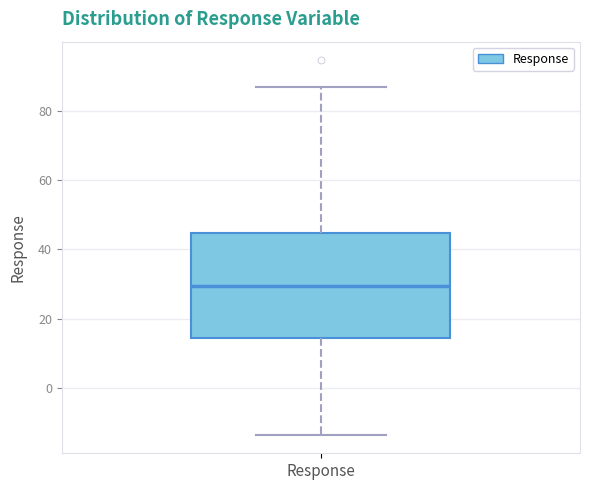

Transcribe this box plot: give where the median line is, the range the box spans, and where the two whiskers end, as read against the y-axis. The values are not printed on the chart, so give them approximately, as read against the axis.

median 30, box 14 to 44, whiskers -14 to 86